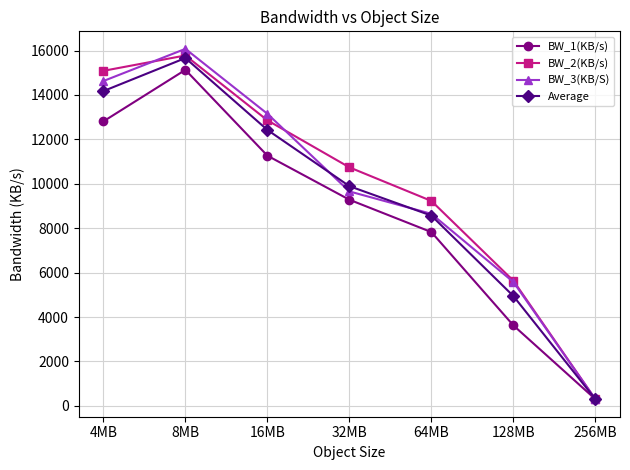

What is the sum of the Average values at 64MB and 4MB?

22741.7